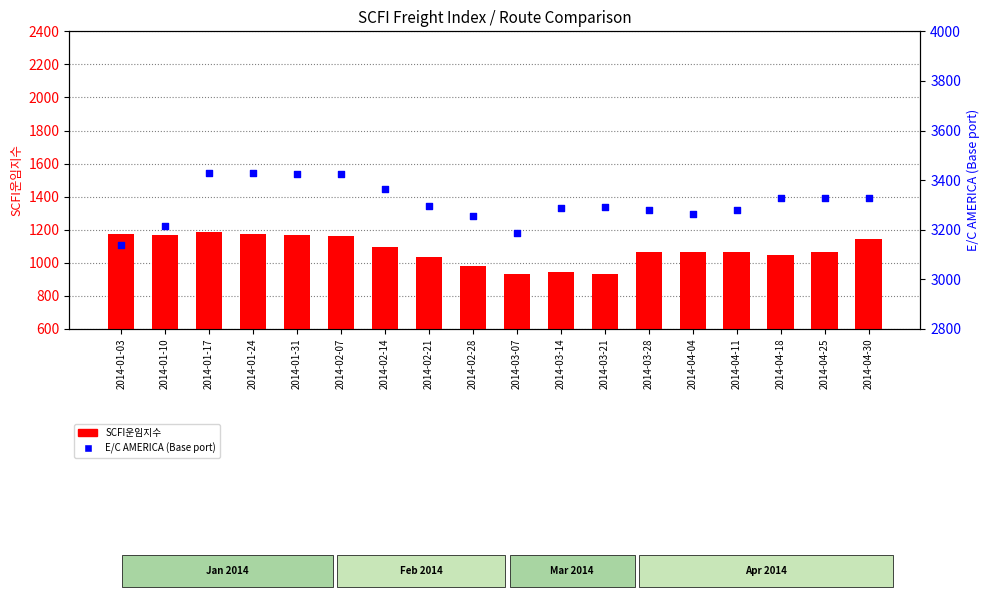

Which series has the largest Y range (max minus min)?

E/C AMERICA
(Base port)